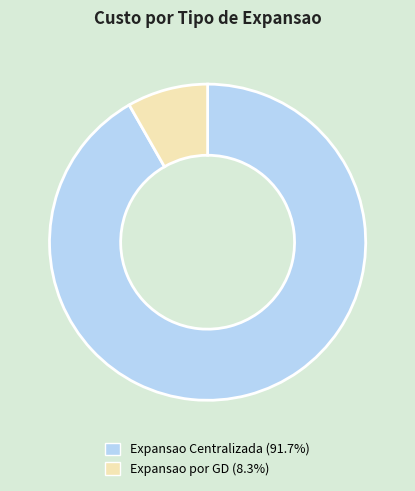

Do Expansao por GD and Expansao Centralizada together represent more than half of the pie?

Yes